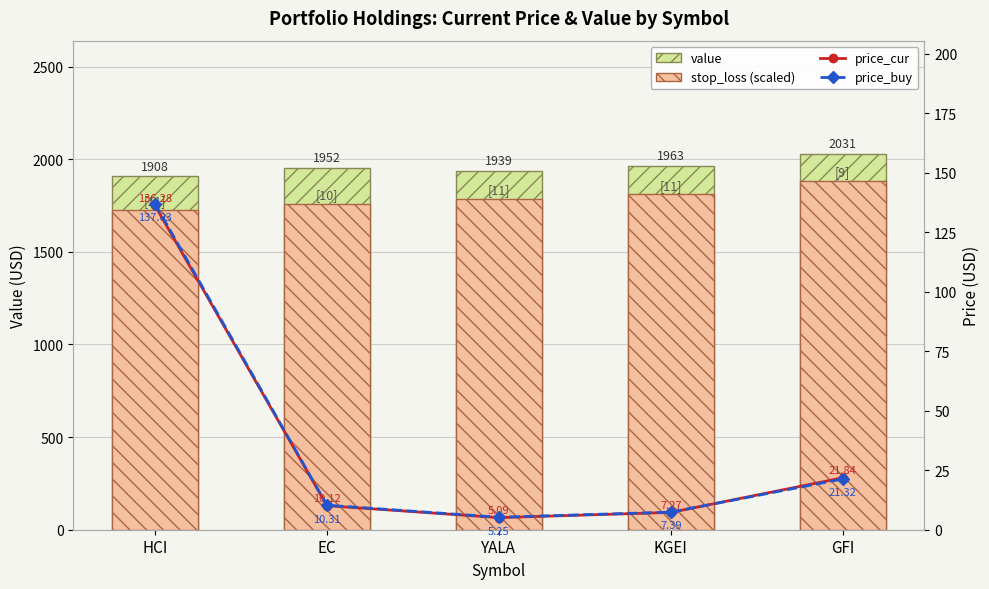

What position from the left is KGEI?

4